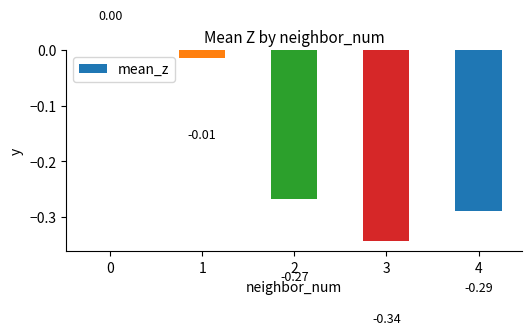

Between 4 and 3, which is larger?

4